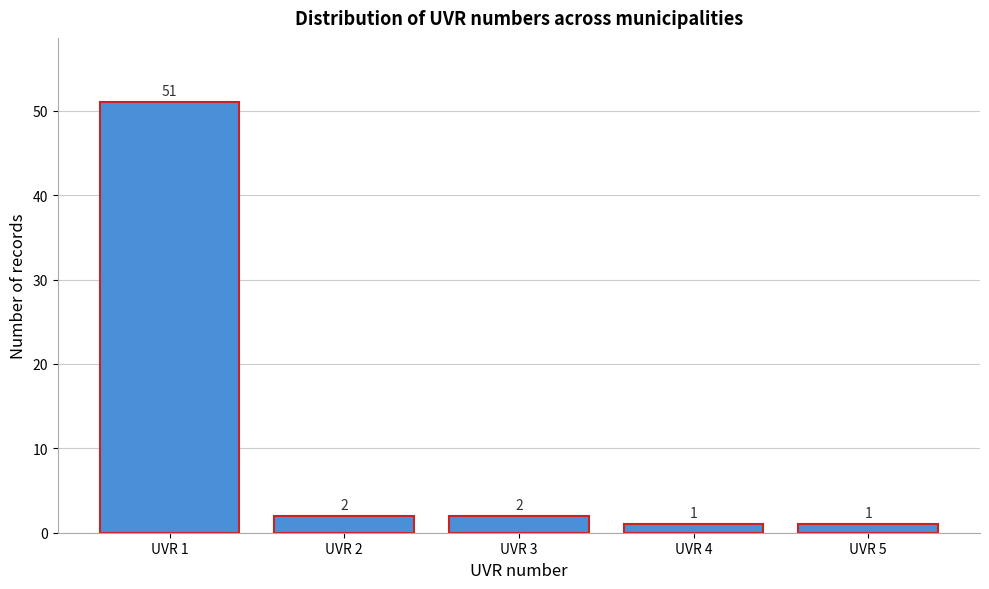

Reading left to right, list all the values displayed in this chart.

51	2	2	1	1